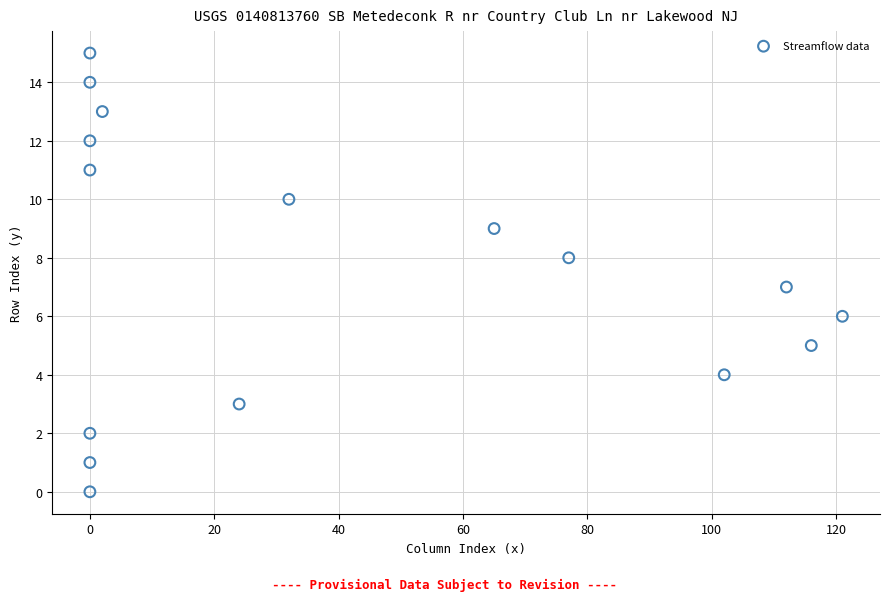

What is the range of Y values (max minus min)?

15